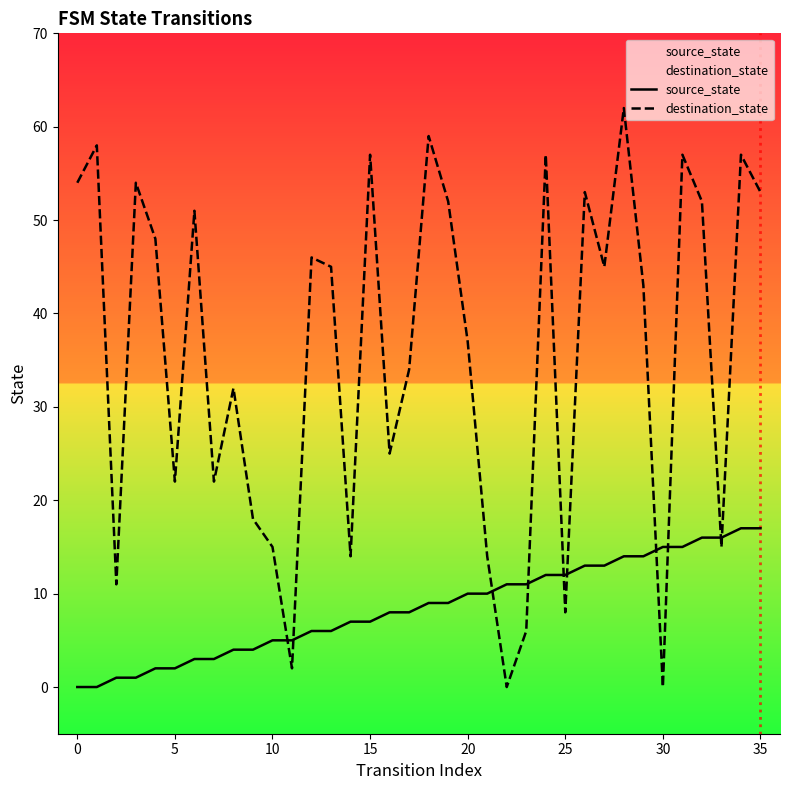

How many intersections are there between destination_state and source_state?

10